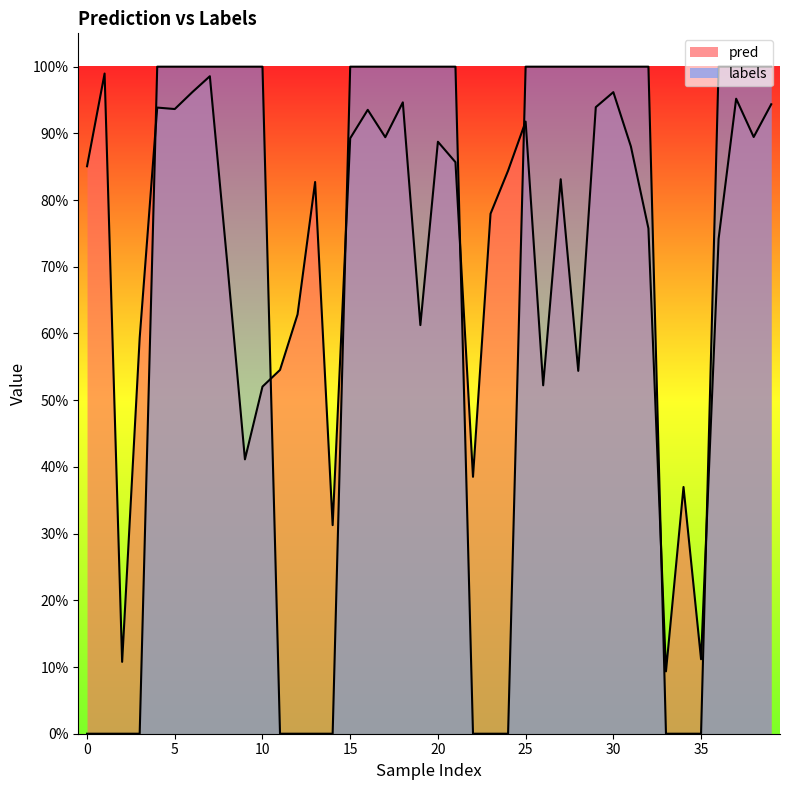

How many lines are shown in the chart?

2